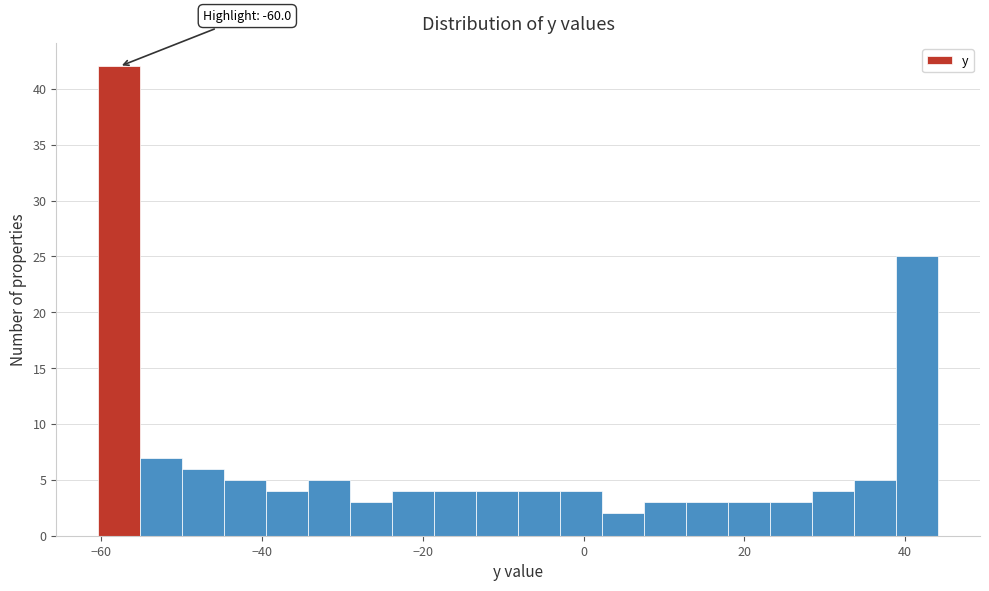

Around what value on the x-axis is the tallest bar? Give the approximate position of its centre, as read against the axis.

-58